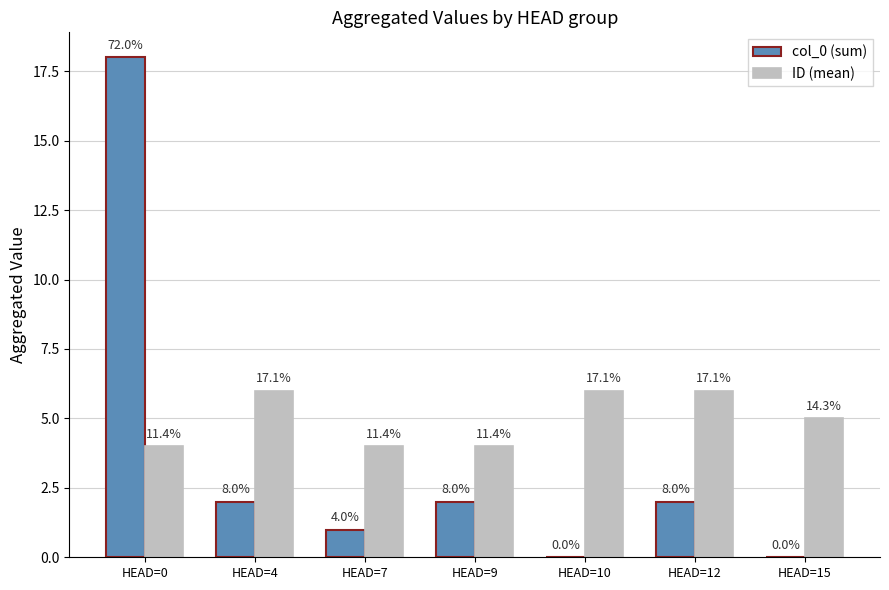

Are the bars grouped side by side (vs. stacked)?

Yes